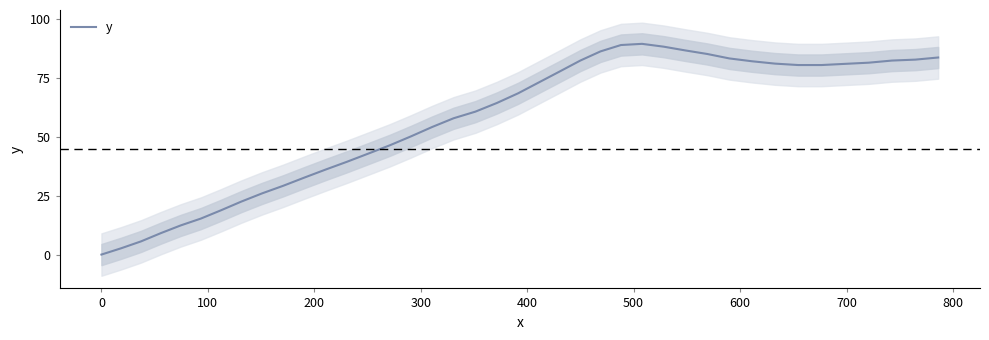

Reading left to right, list all the values displayed in this chart.

0.0	2.7	5.6	9.1	12.4	15.3	18.8	22.5	26.0	29.2	32.7	36.1	39.4	42.9	46.4	50.2	54.2	57.9	60.7	64.4	68.5	73.2	77.8	82.4	86.3	89.0	89.5	88.3	86.7	85.2	83.3	82.1	81.1	80.5	80.5	81.0	81.5	82.4	82.8	83.7